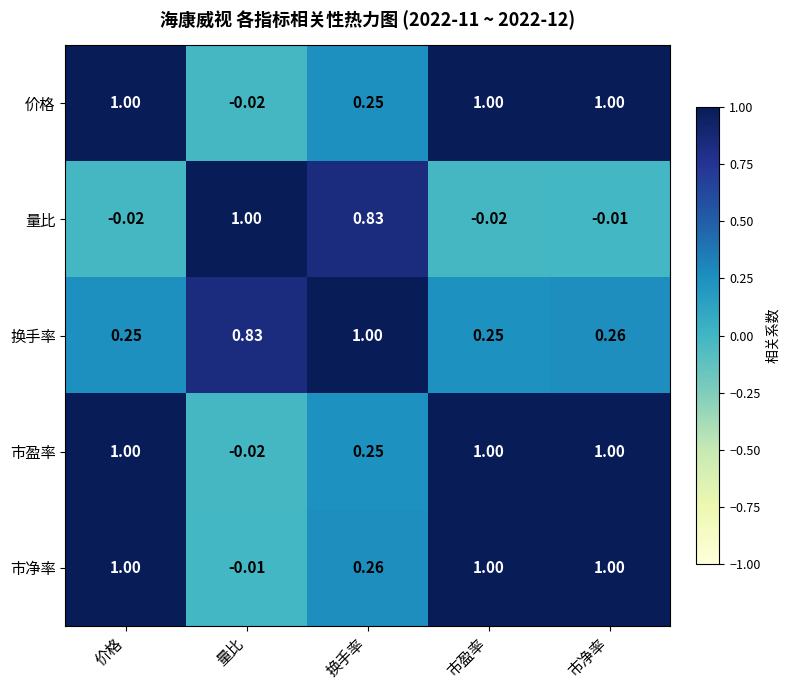

Is the value of 市净率 at 市净率 greater than the value of 换手率 at 市盈率?

Yes